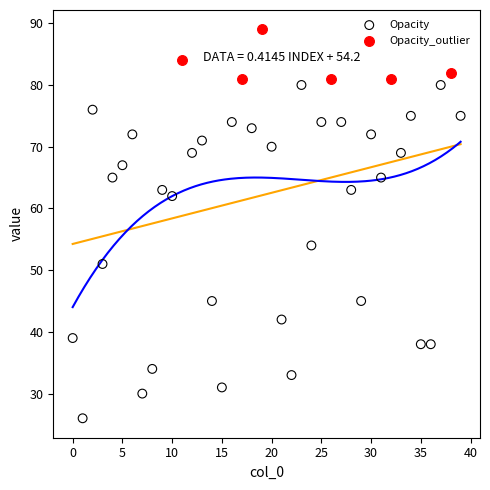

Which series has the largest Y range (max minus min)?

Opacity